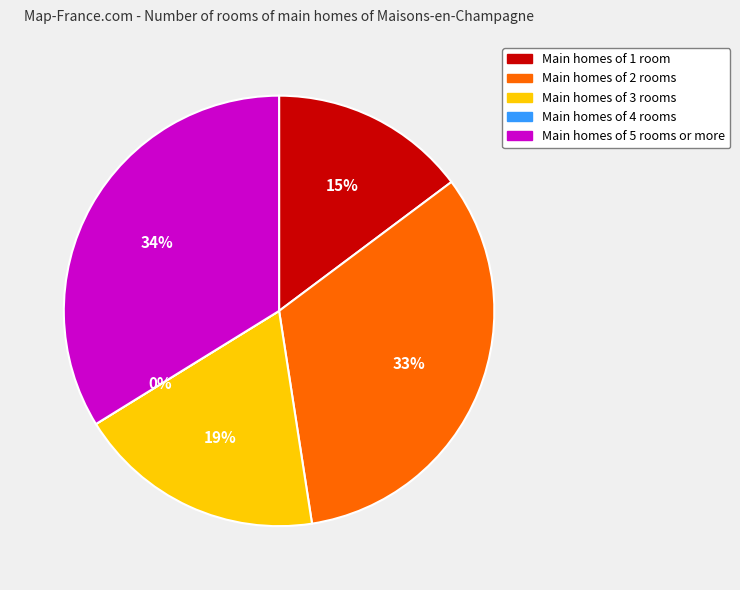

To the nearest percent, what is the average slice percentage?

20%